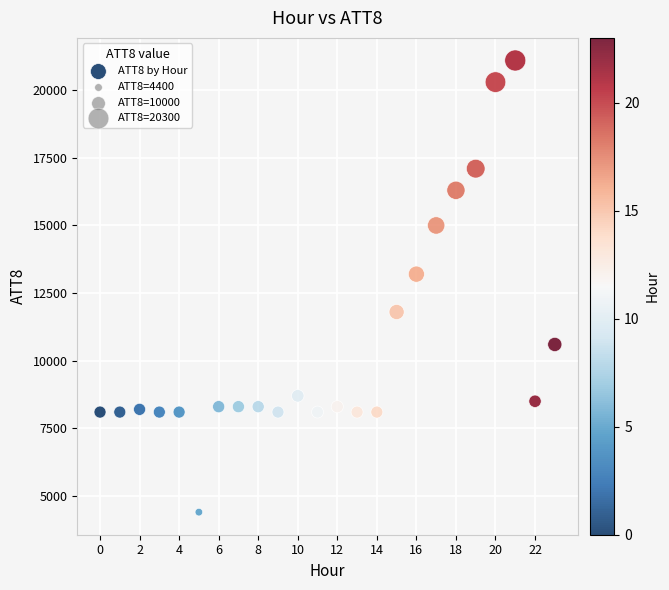

What Y value in the scatter plot is closest to 12750?

13200